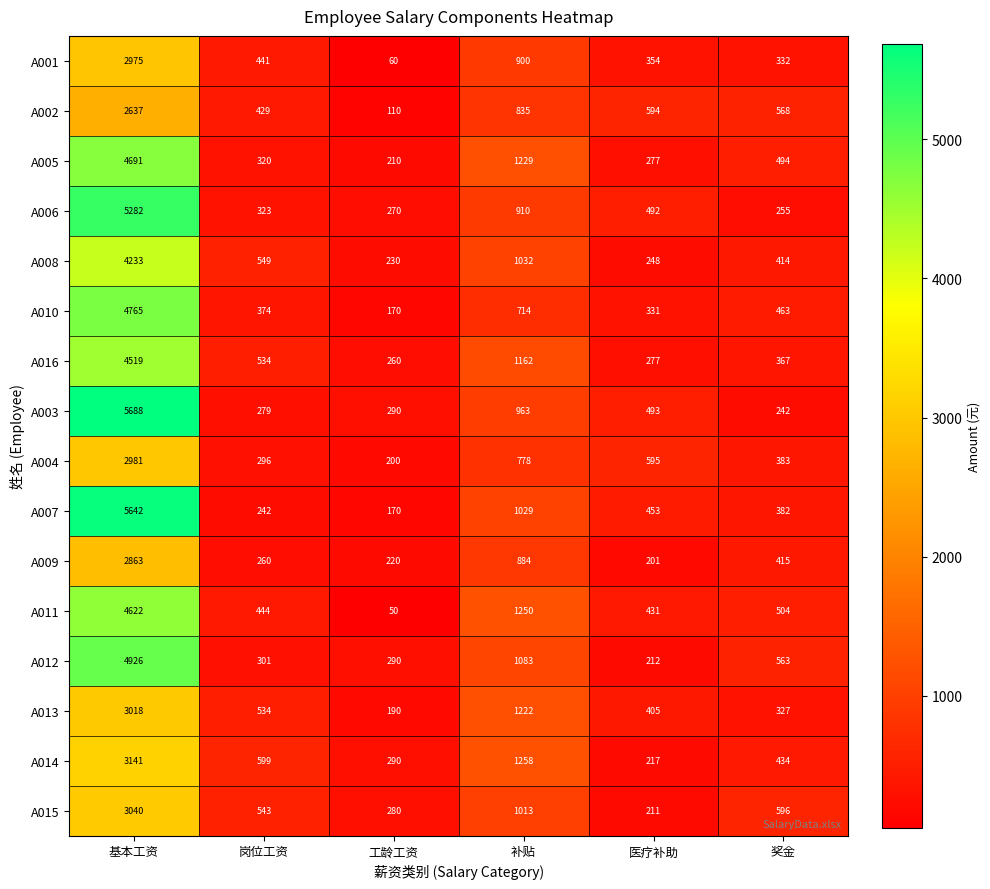

What is the average value of the A013 series?

949